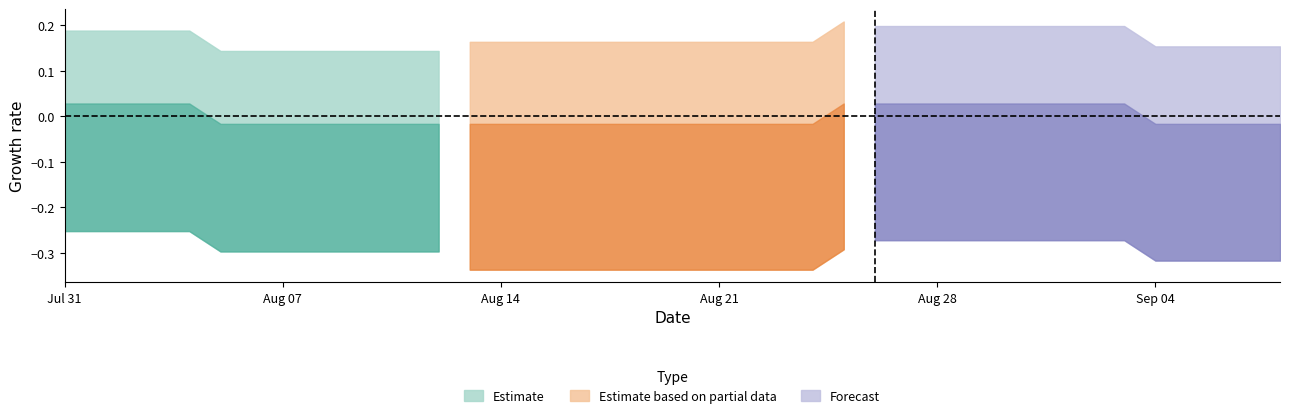

Does the chart display data point markers on the line(s)?

No